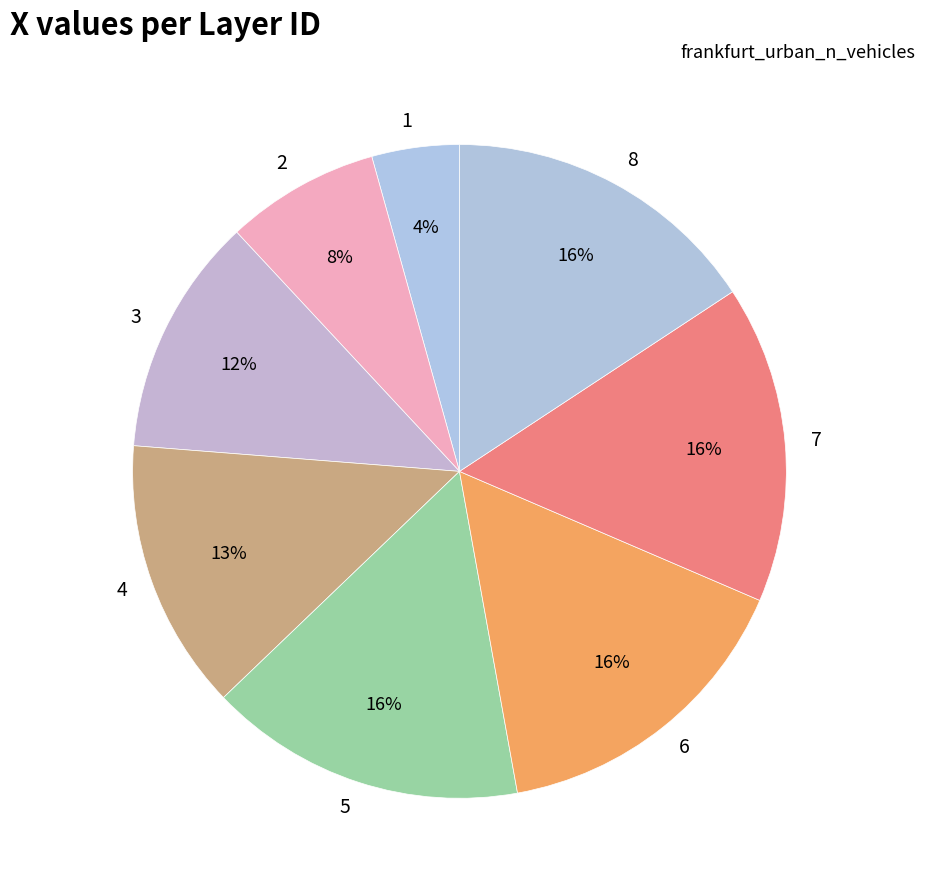

To the nearest percent, what is the average slice percentage?

12%